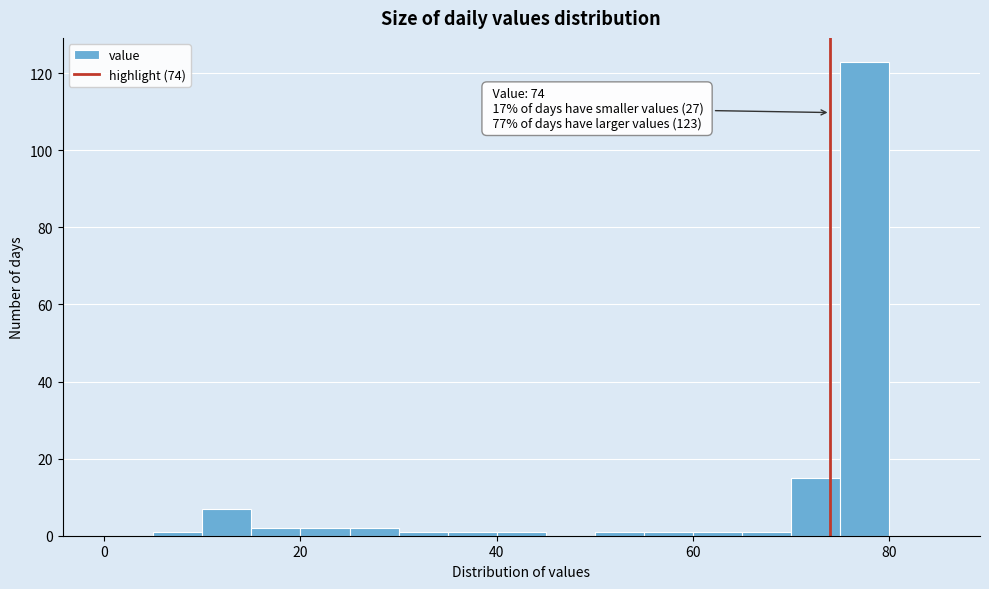

Around what value on the x-axis is the tallest bar? Give the approximate position of its centre, as read against the axis.

78